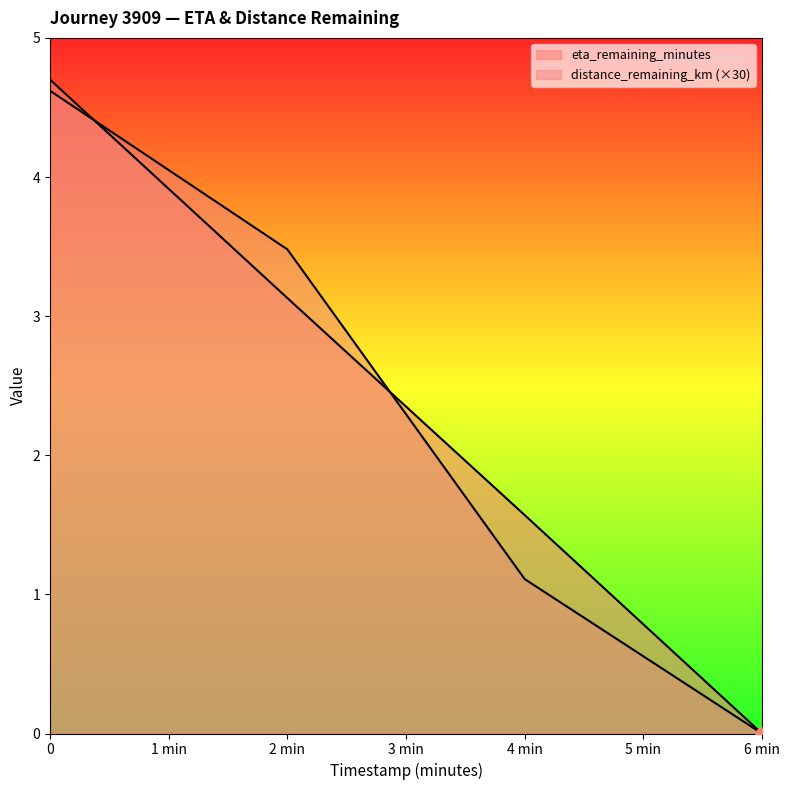

How many categories are shown in the chart?

4